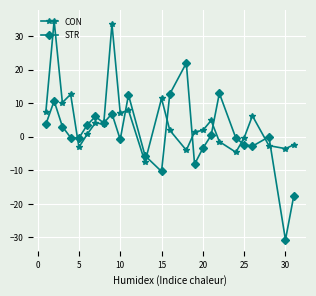

Which series has the largest total across all categories?

CON